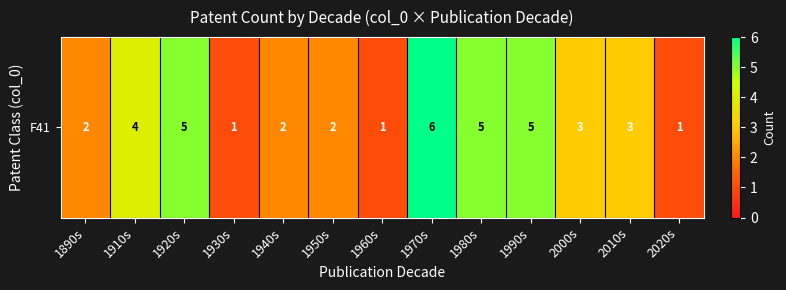

Which label corresponds to the largest value in the chart?

1970s